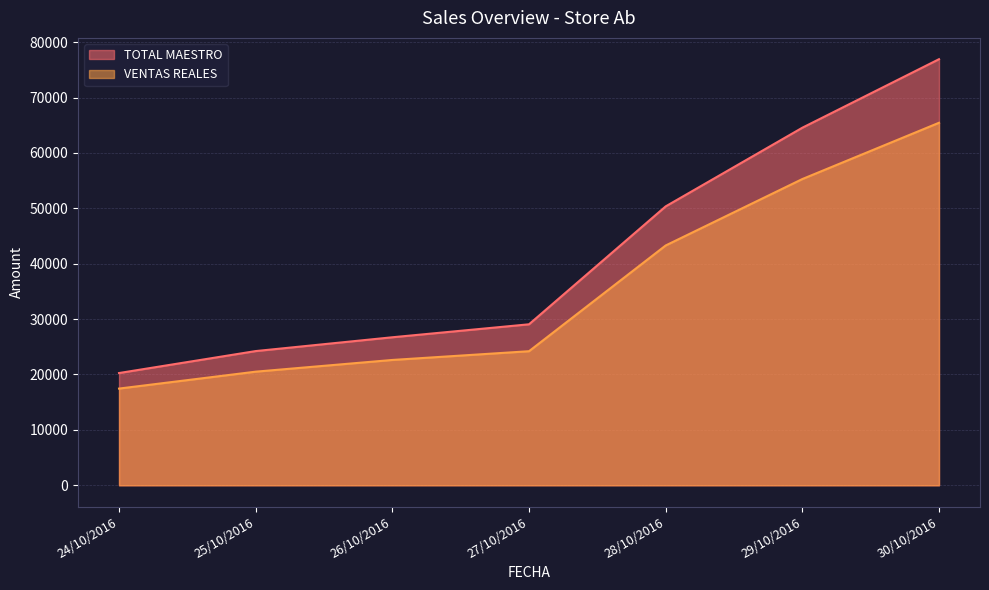

True or false: VENTAS REALES has more than 1 interior local peaks.

False